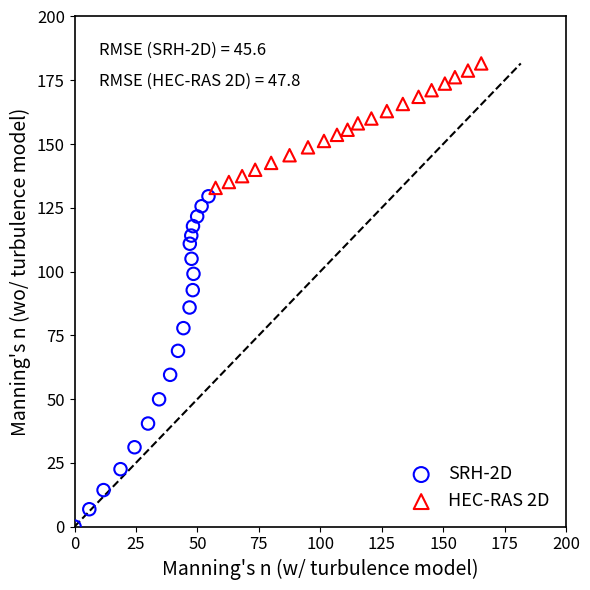

Which series contains the highest Y value?

HEC-RAS 2D